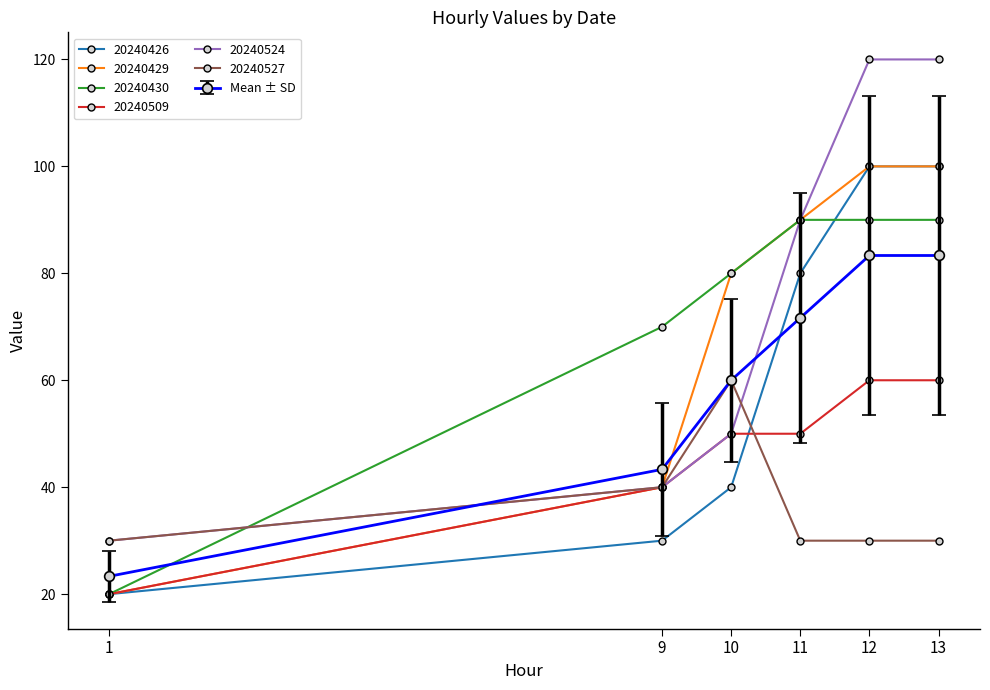

Is the value of 20240429 at 12 greater than the value of 20240426 at 11?

Yes